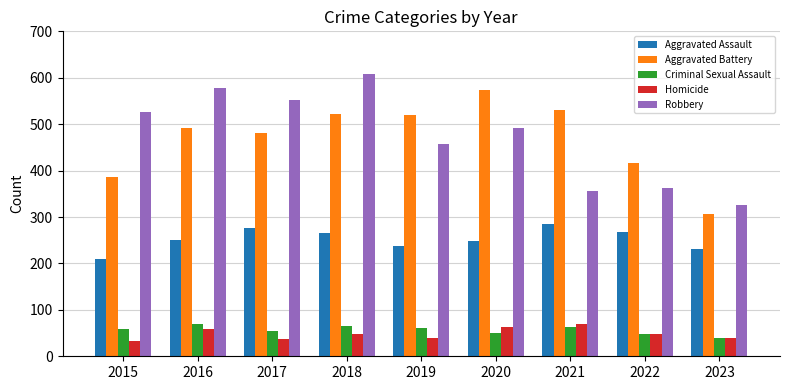

What is the difference between the second highest and second lowest values in the Aggravated Assault series?

44